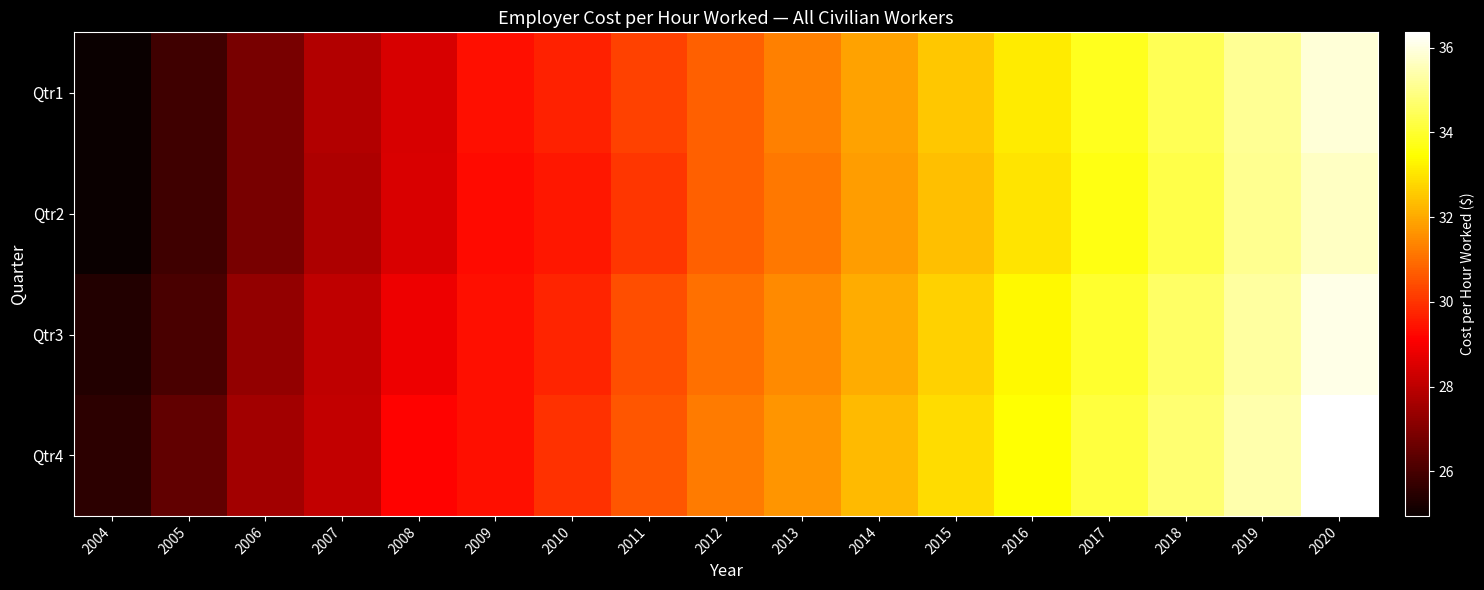

Reading right to left, extract all data points from this chart.

Qtr1: 2020=35.9	2019=35.1	2018=34.4	2017=33.8	2016=33.1	2015=32.5	2014=31.9	2013=31.3	2012=30.8	2011=30.2	2010=29.7	2009=29.4	2008=28.5	2007=27.8	2006=26.9	2005=25.9	2004=24.9
Qtr2: 2020=35.7	2019=35.1	2018=34.3	2017=33.7	2016=33.0	2015=32.4	2014=31.8	2013=31.2	2012=30.8	2011=30.1	2010=29.5	2009=29.3	2008=28.5	2007=27.8	2006=26.9	2005=25.9	2004=25.0
Qtr3: 2020=36.1	2019=35.3	2018=34.6	2017=34.0	2016=33.4	2015=32.7	2014=32.1	2013=31.5	2012=31.1	2011=30.4	2010=29.8	2009=29.4	2008=28.9	2007=28.0	2006=27.3	2005=26.1	2004=25.4
Qtr4: 2020=36.4	2019=35.4	2018=34.7	2017=34.2	2016=33.5	2015=32.9	2014=32.3	2013=31.6	2012=31.2	2011=30.6	2010=29.9	2009=29.4	2008=29.2	2007=28.1	2006=27.5	2005=26.5	2004=25.6